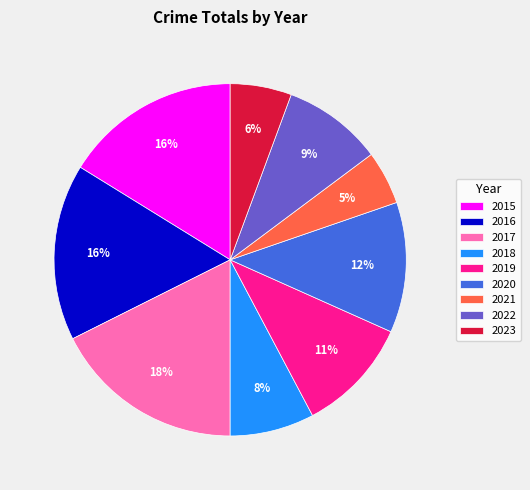

To the nearest percent, what percentage of the pie is 2019?

11%